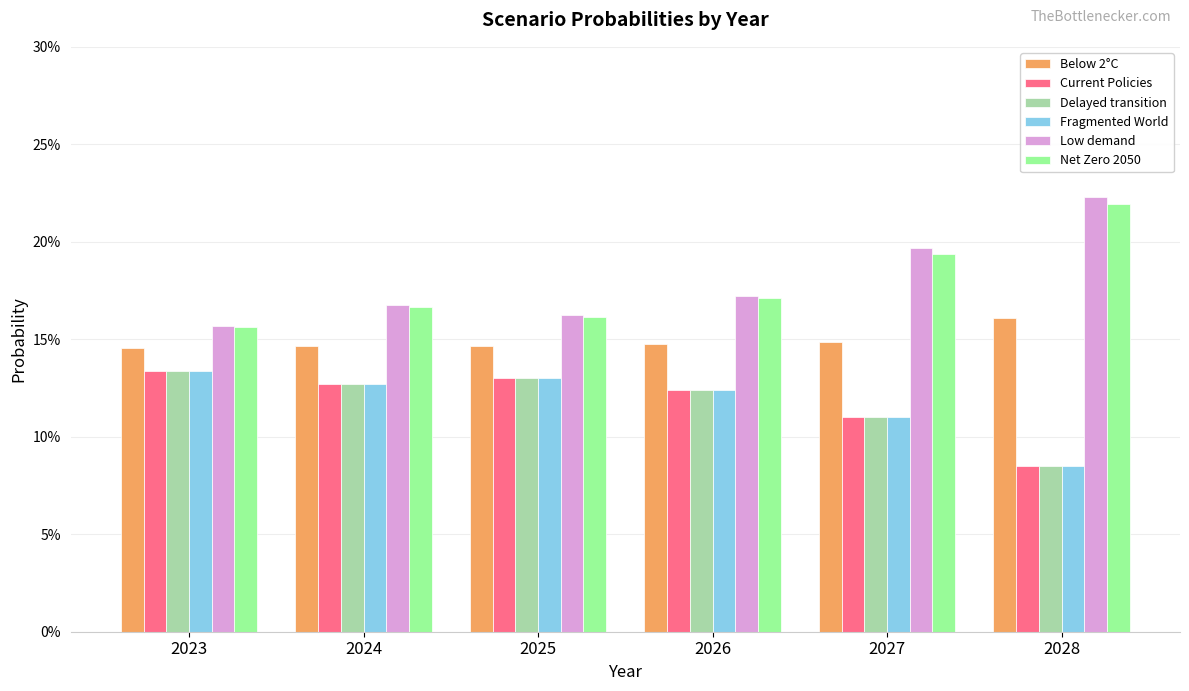

Does the chart contain any negative values?

No